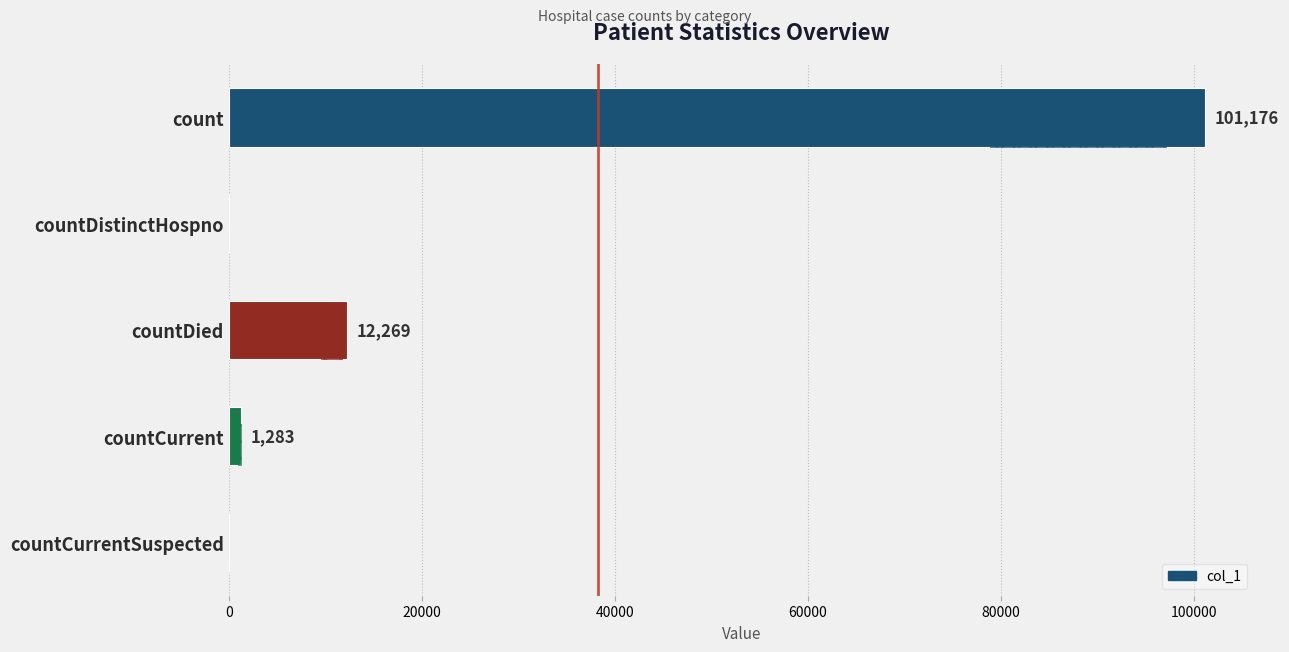

Count the number of values greater than 1283.

2